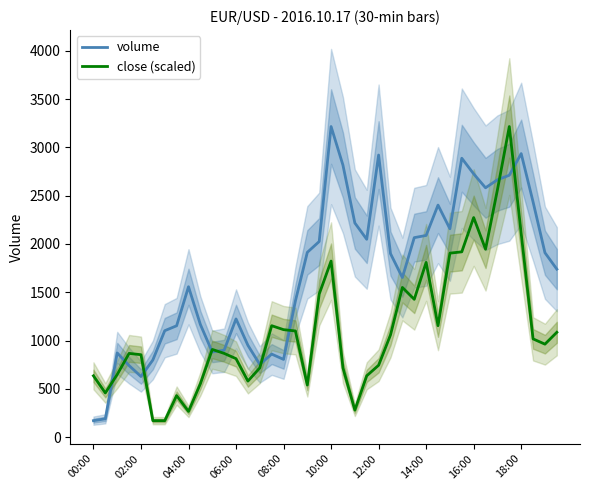

After their last crossing, which series has the higher values: close (scaled) or volume?

volume